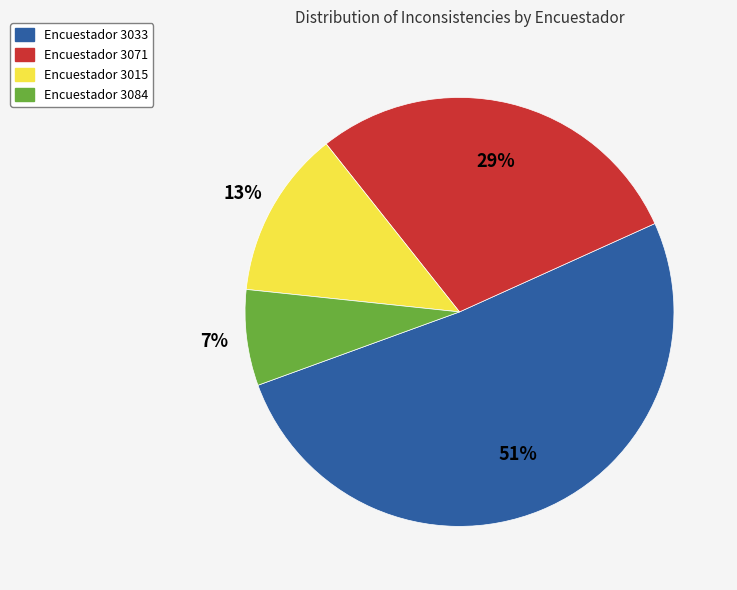

To the nearest percent, what is the average slice percentage?

25%